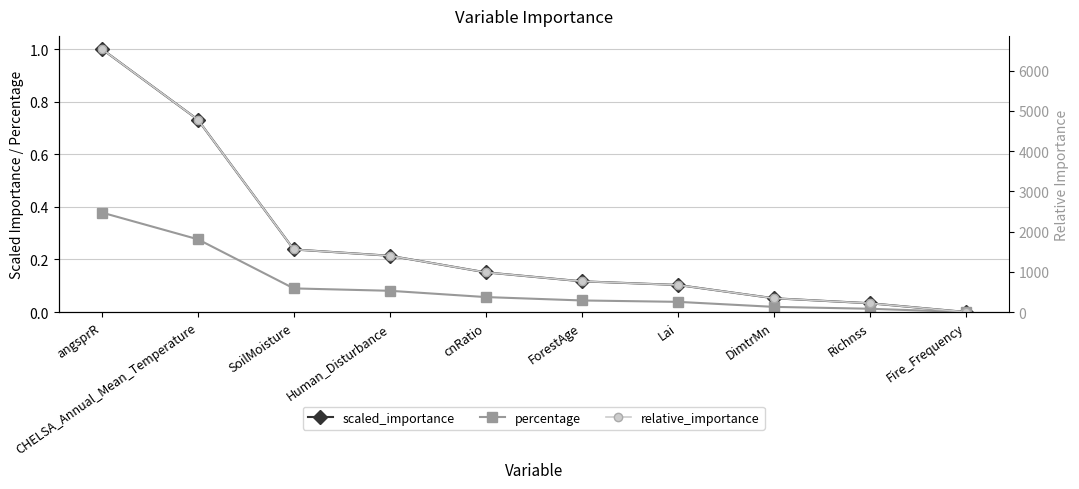

Reading right to left, transcribe all the data shown in this chart.

scaled_importance: Fire_Frequency=0.0	Richnss=0.0	DimtrMn=0.1	Lai=0.1	ForestAge=0.1	cnRatio=0.2	Human_Disturbance=0.2	SoilMoisture=0.2	CHELSA_Annual_Mean_Temperature=0.7	angsprR=1.0
percentage: Fire_Frequency=0.0	Richnss=0.0	DimtrMn=0.0	Lai=0.0	ForestAge=0.0	cnRatio=0.1	Human_Disturbance=0.1	SoilMoisture=0.1	CHELSA_Annual_Mean_Temperature=0.3	angsprR=0.4
relative_importance: Fire_Frequency=4.3	Richnss=220.5	DimtrMn=344.6	Lai=674.6	ForestAge=765.6	cnRatio=988.2	Human_Disturbance=1400.8	SoilMoisture=1557.5	CHELSA_Annual_Mean_Temperature=4785.0	angsprR=6539.6